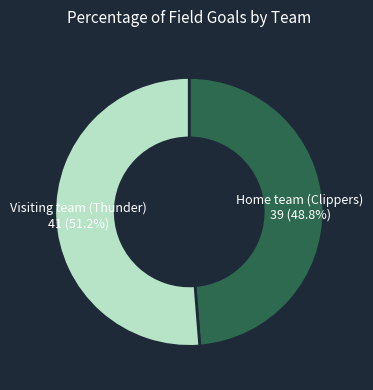

Rank the categories by value from lowest to highest.

Home team (Clippers), Visiting team (Thunder)